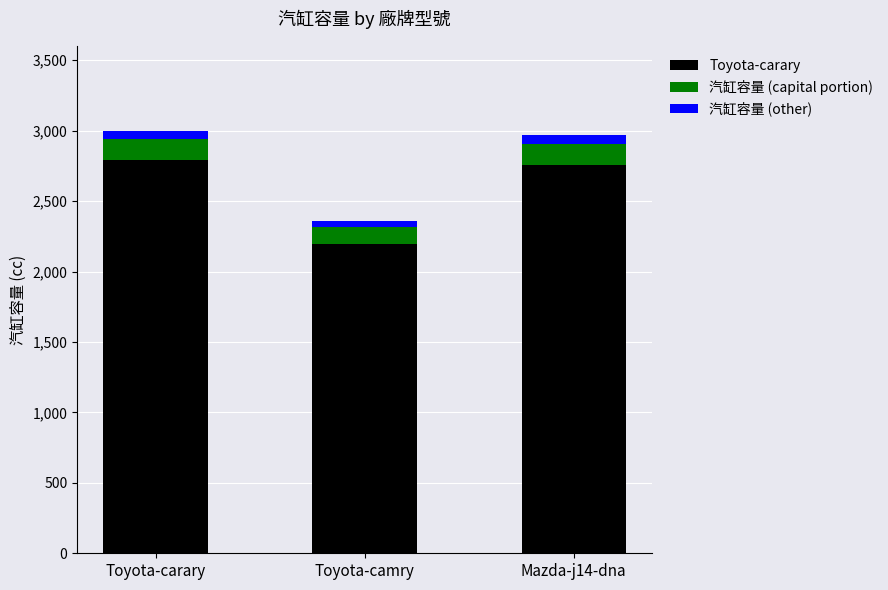

Which series changed the most between Toyota-carary and Toyota-camry?

Toyota-carary